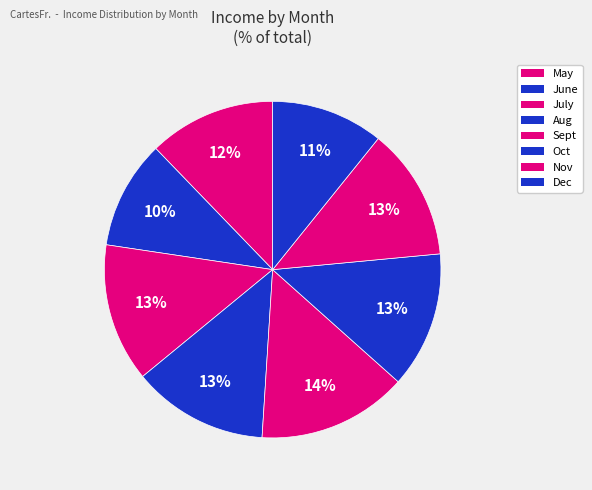

What is the total percentage of Nov and Oct?

25.8%